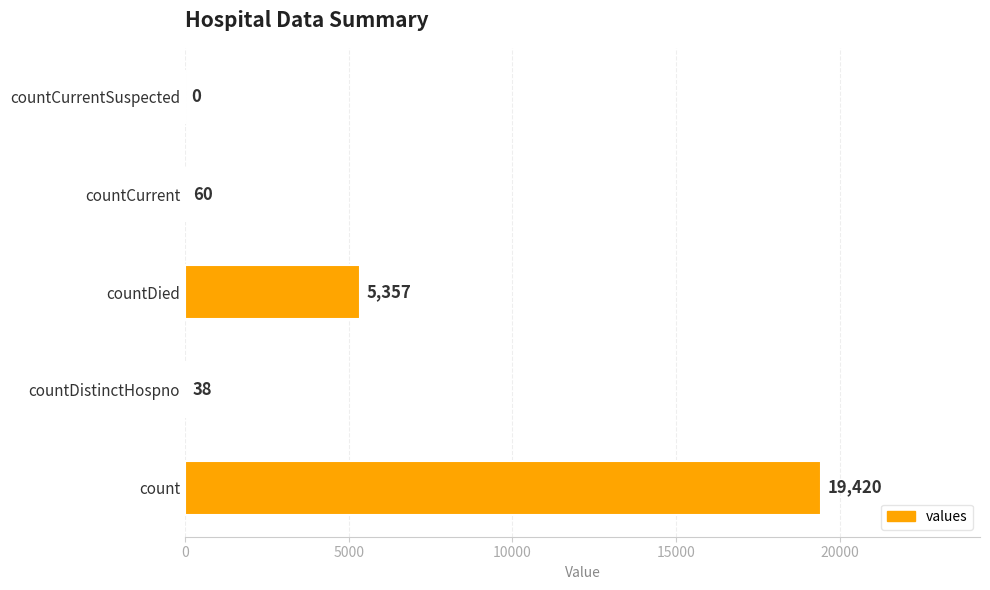

Reading bottom to top, transcribe all the data shown in this chart.

count=19420	countDistinctHospno=38	countDied=5357	countCurrent=60	countCurrentSuspected=0